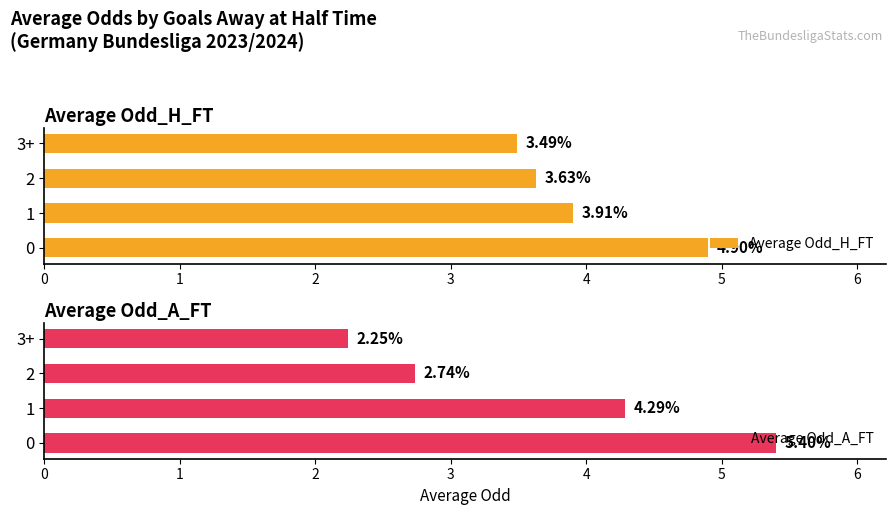

Is the value of Average Odd_A_FT at 2 greater than the value of Average Odd_H_FT at 0?

No